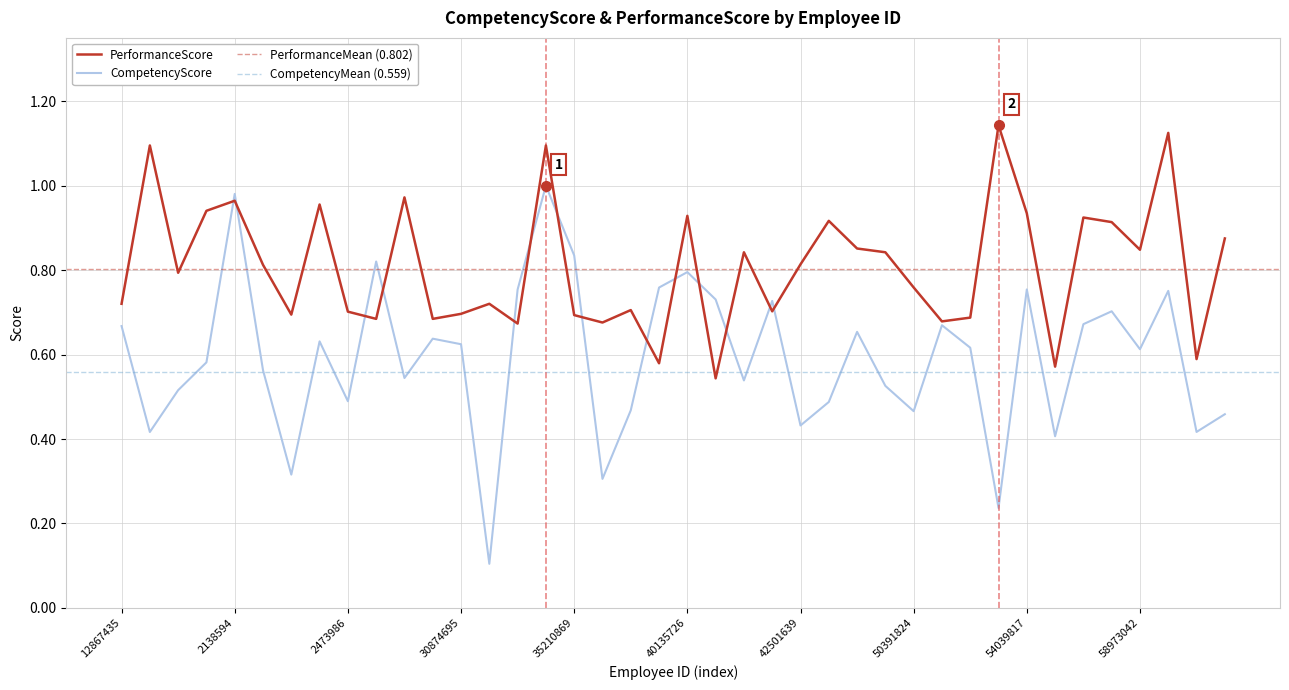

What is the label of the 19th point from the right?

40172659